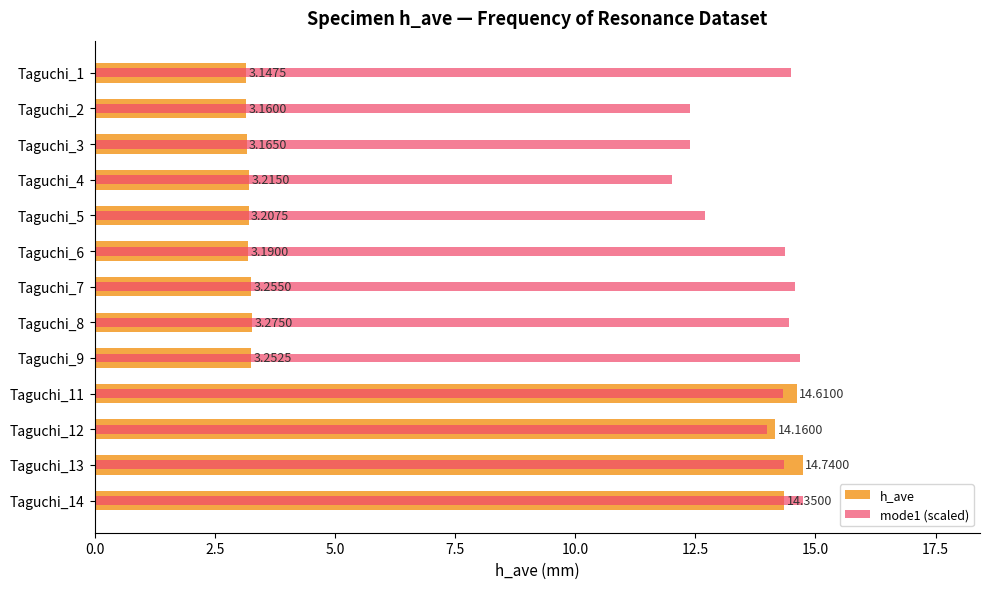

What is the sum of all h_ave values?

86.7